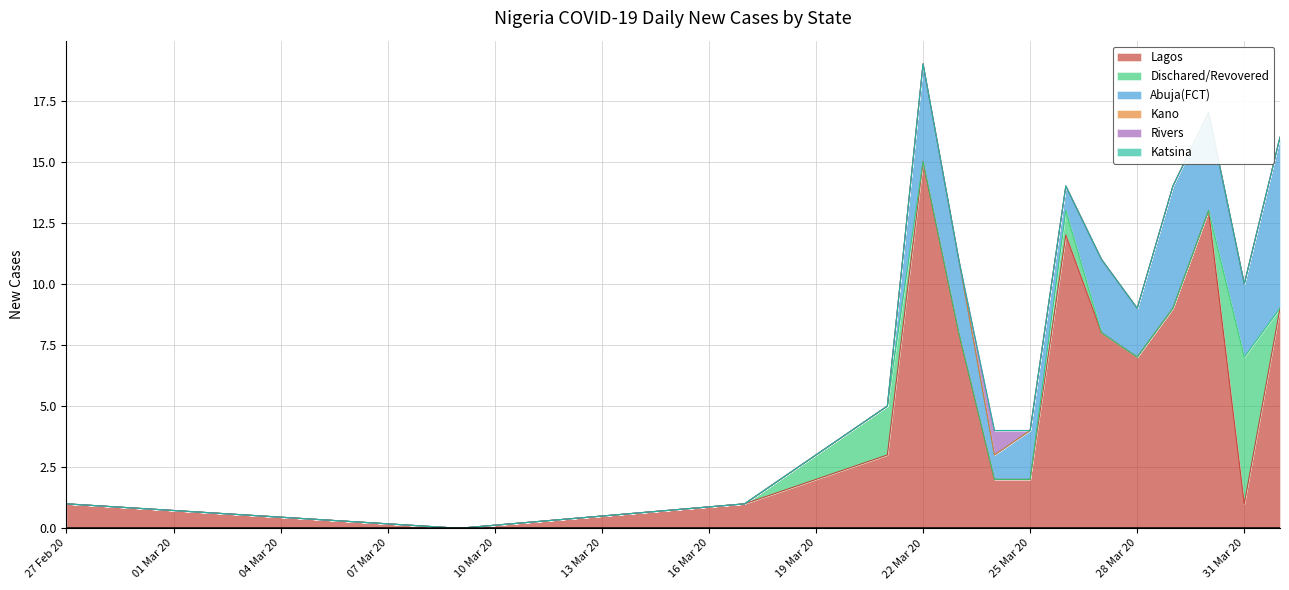

What is the value of the Lagos point at the 7th from the left?

2